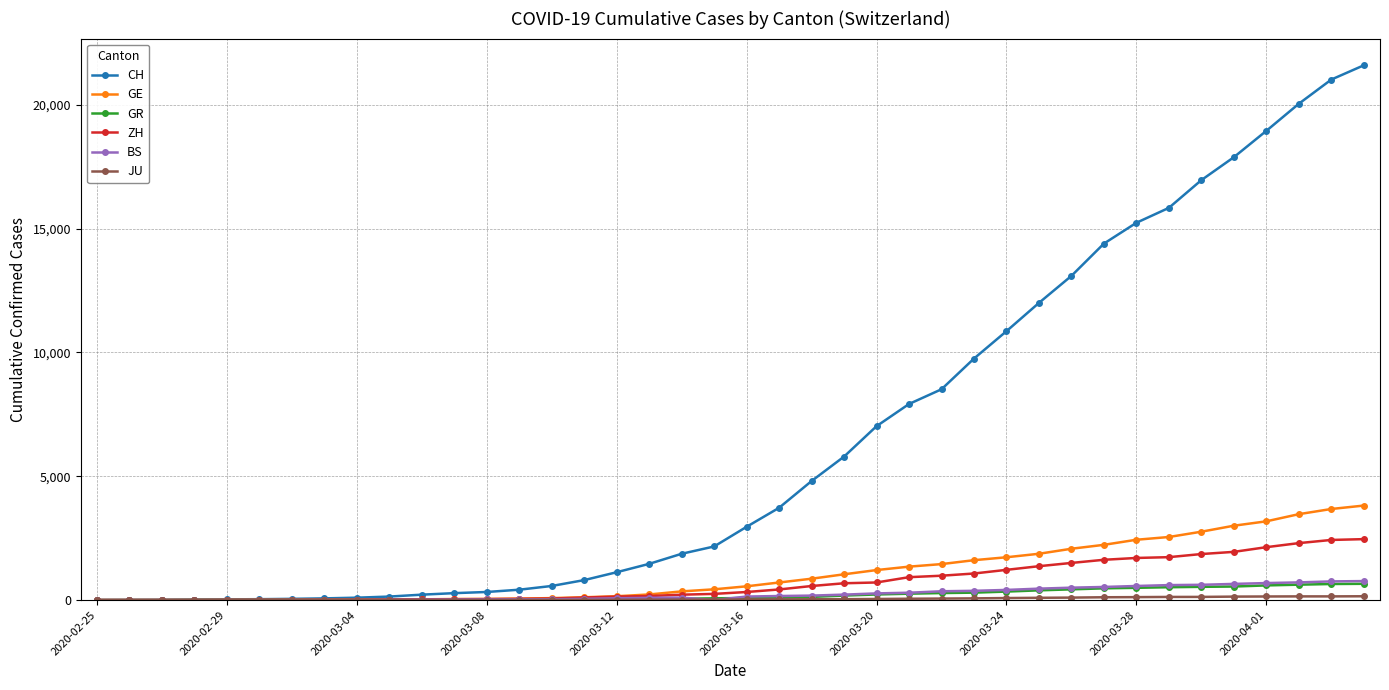

What is the maximum value for GR?

657